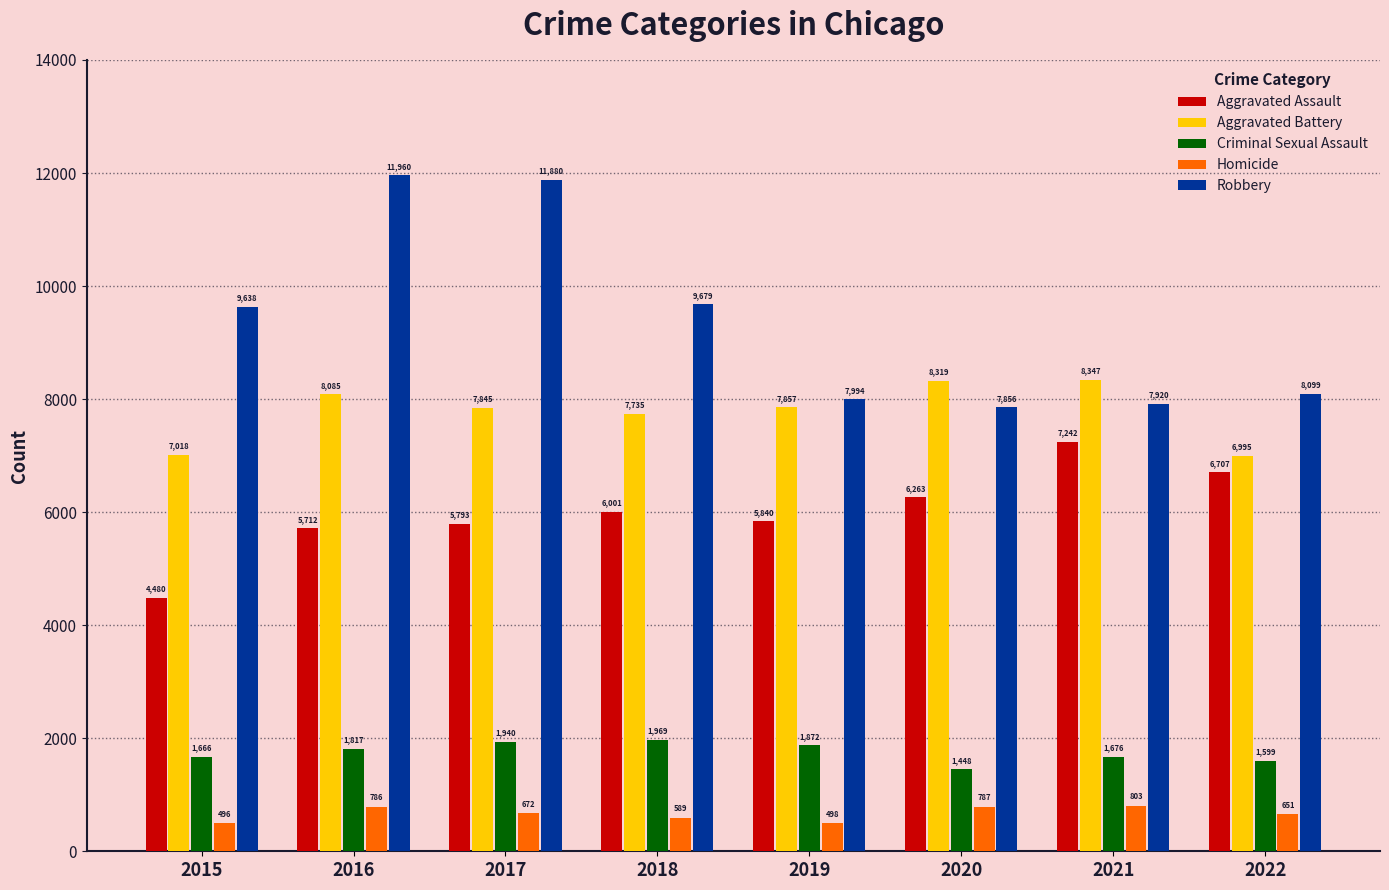

True or false: Aggravated Assault has a value of 7388 at 2015.

False